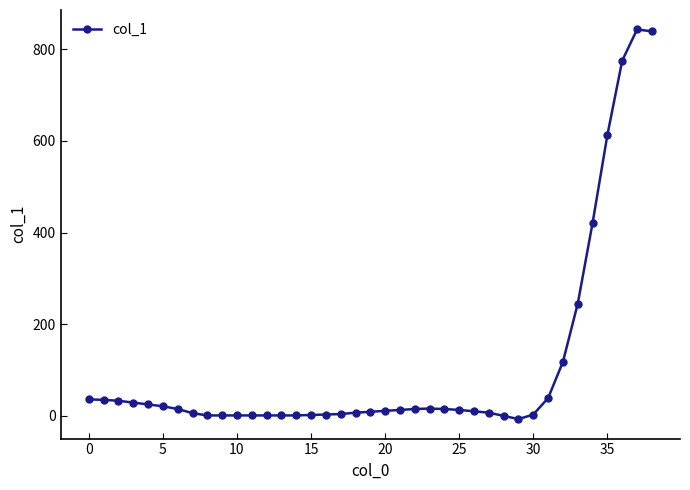

What is the difference between the maximum and minimum values?

850